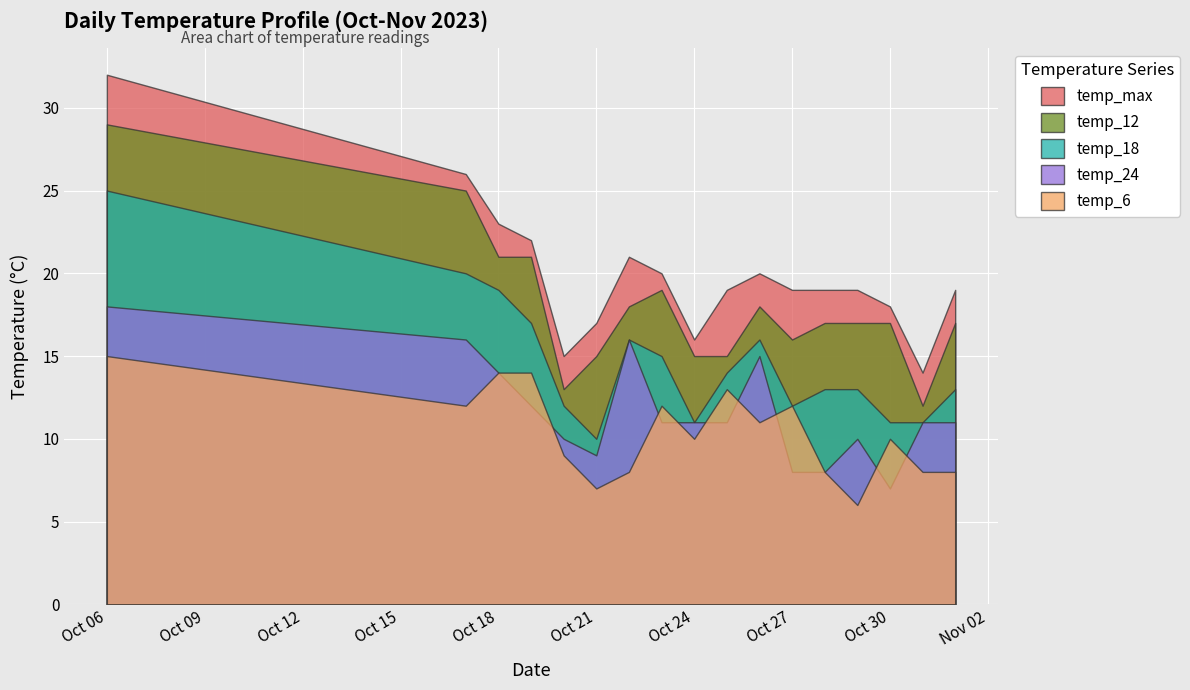

At which category does temp_18 reach its first local peak?

2023-10-22